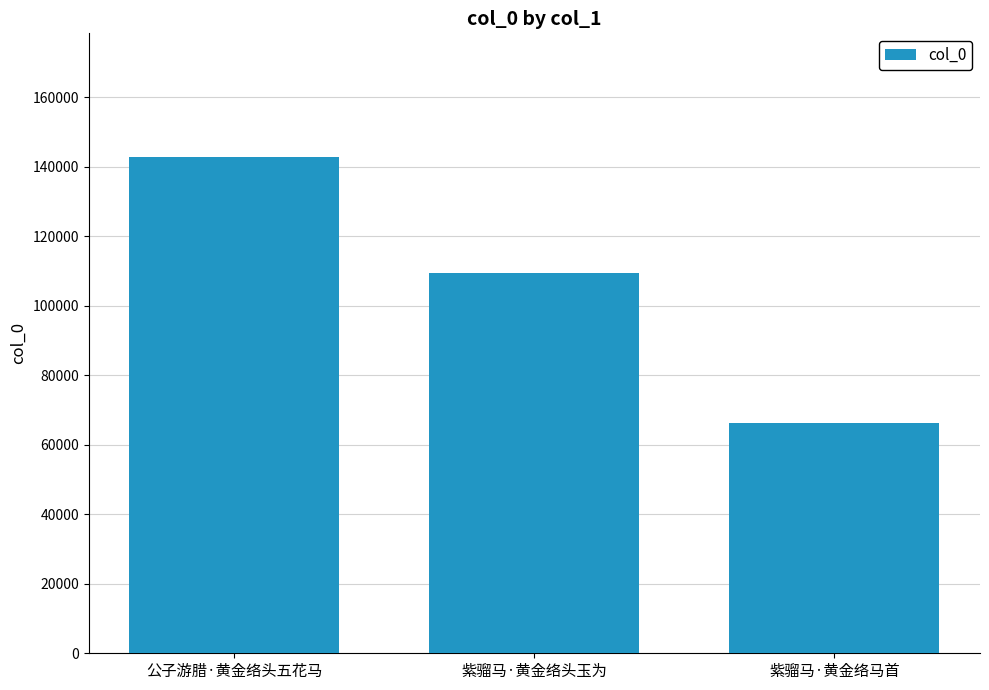

Is it true that the value at 紫骝马·黄金络马首 is 66252?

True